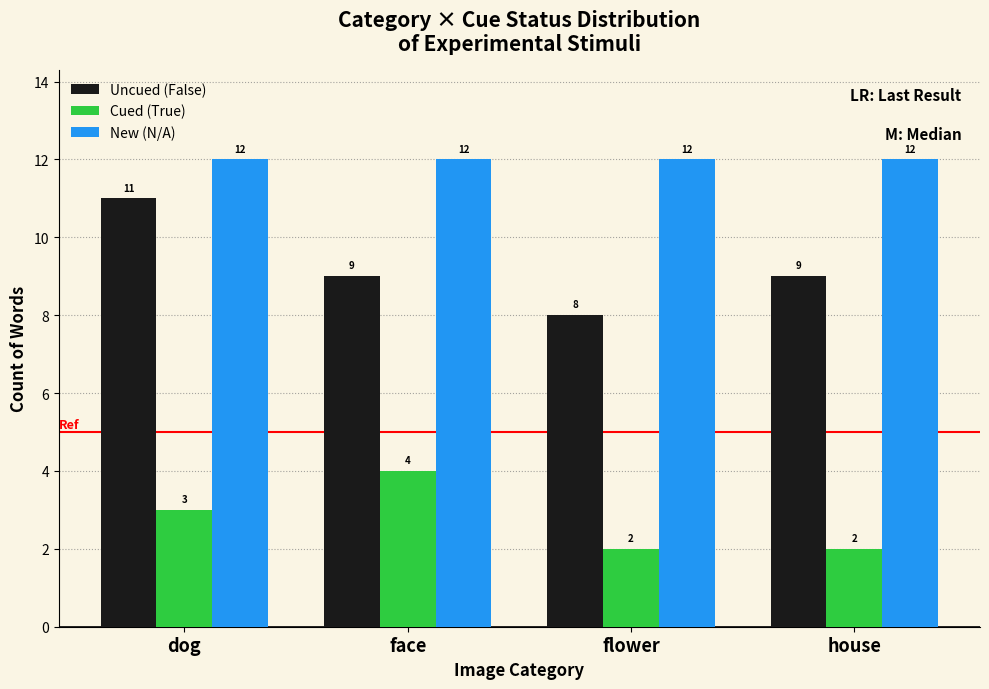

What is the lowest value of the New (N/A) series?

12